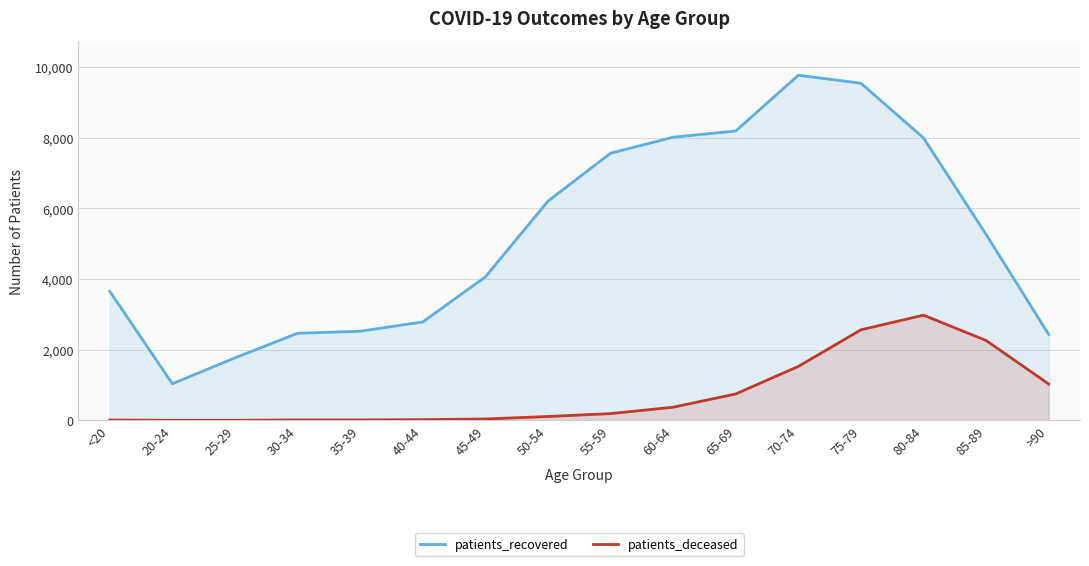

Which category has the highest value in the patients_recovered series?

70-74